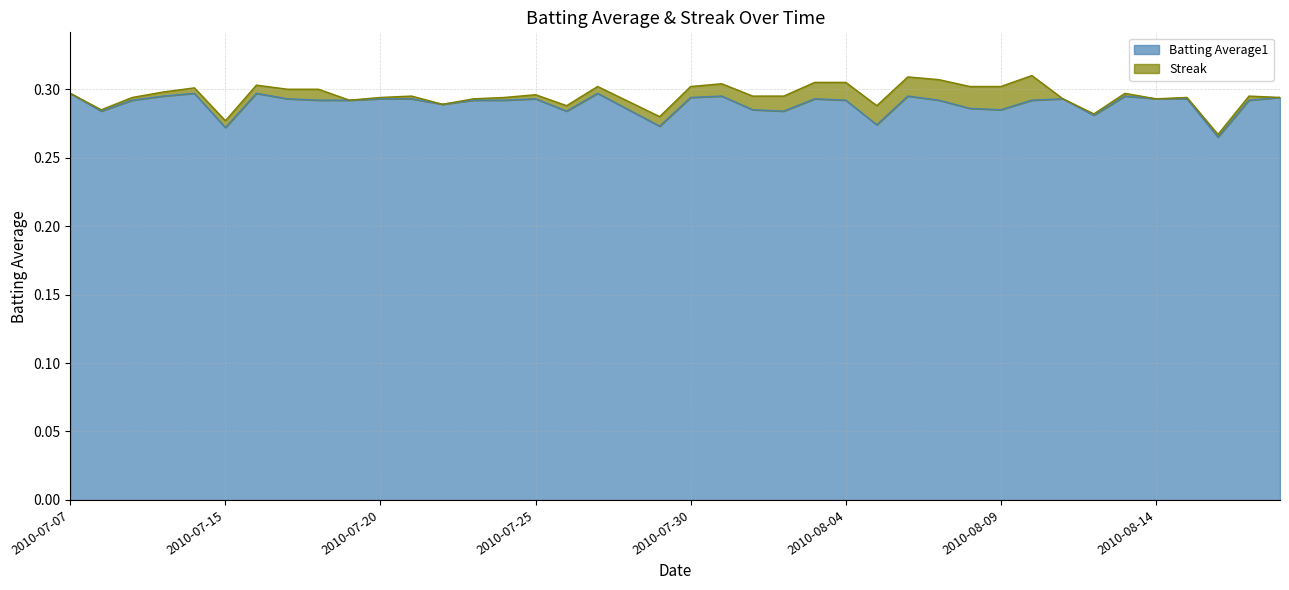

What is the label of the 2nd point from the right?

2010-08-17